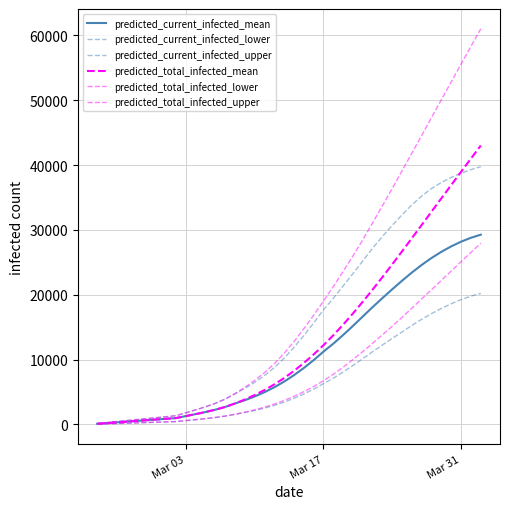

At how many categories does at least one series exceed 40488?

8